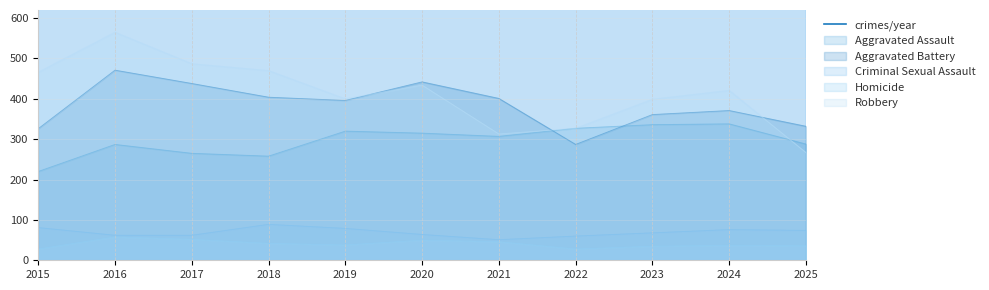

At which category does the data reach its first local peak?

2016